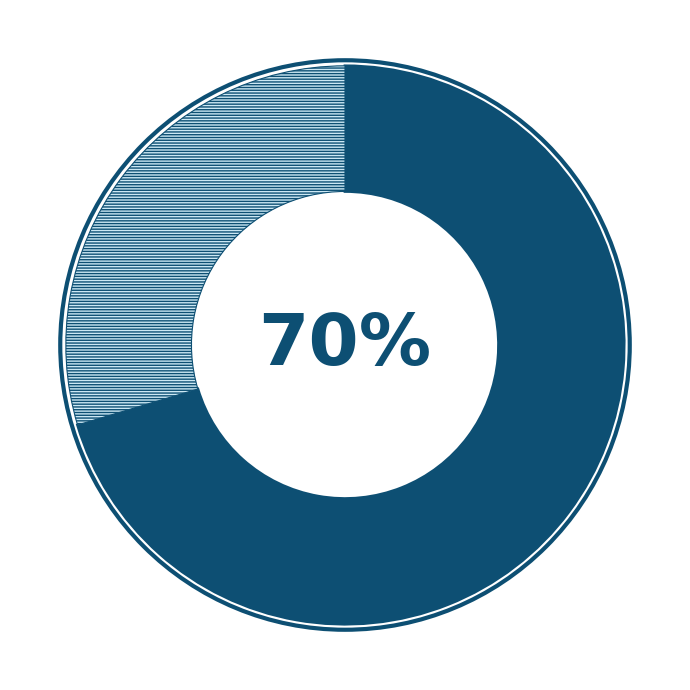

Does any single category account for the majority?

Yes